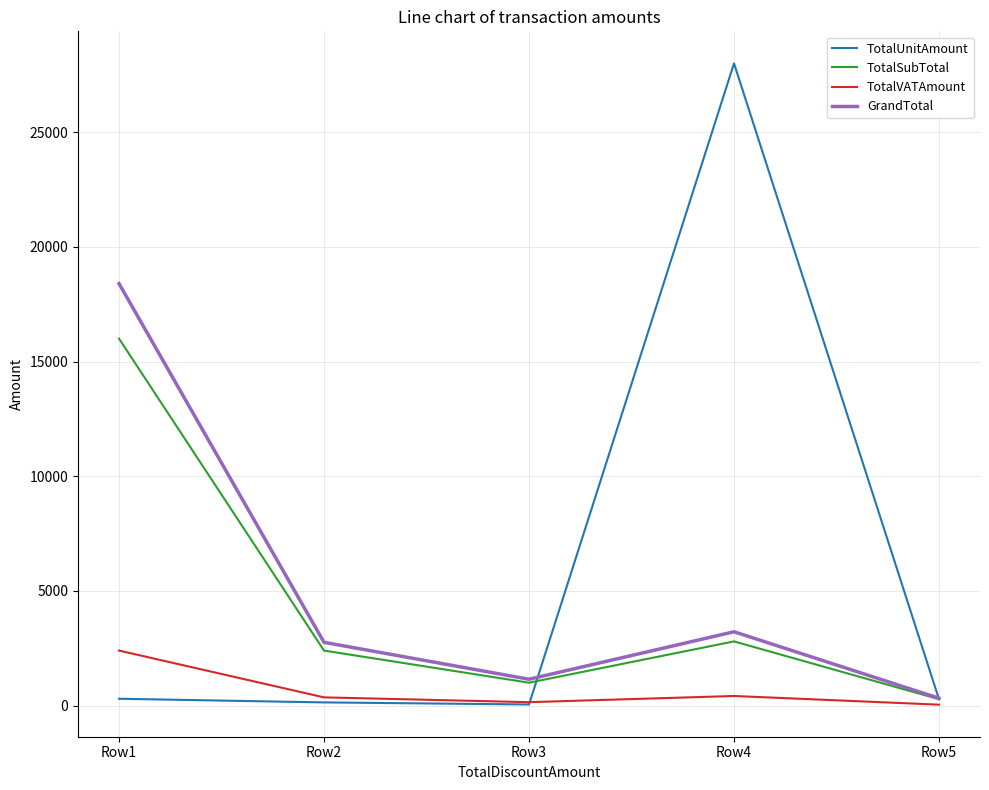

The value of TotalVATAmount at Row1 is 1313.2. True or false?

False